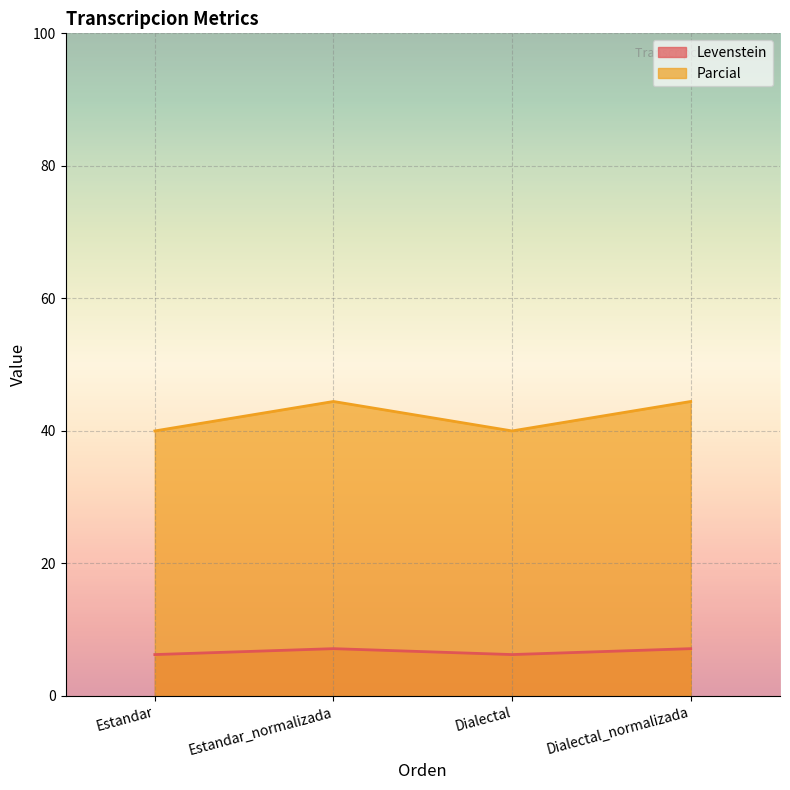

How many categories are shown in the chart?

4